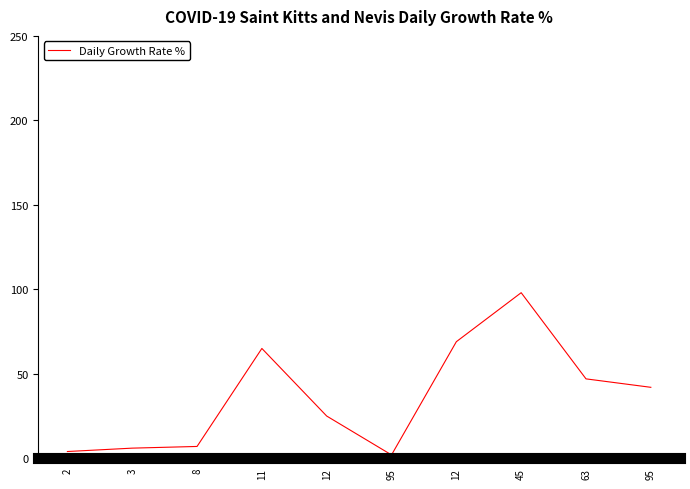

Reading left to right, extract all data points from this chart.

4	6	7	65	25	2	69	98	47	42